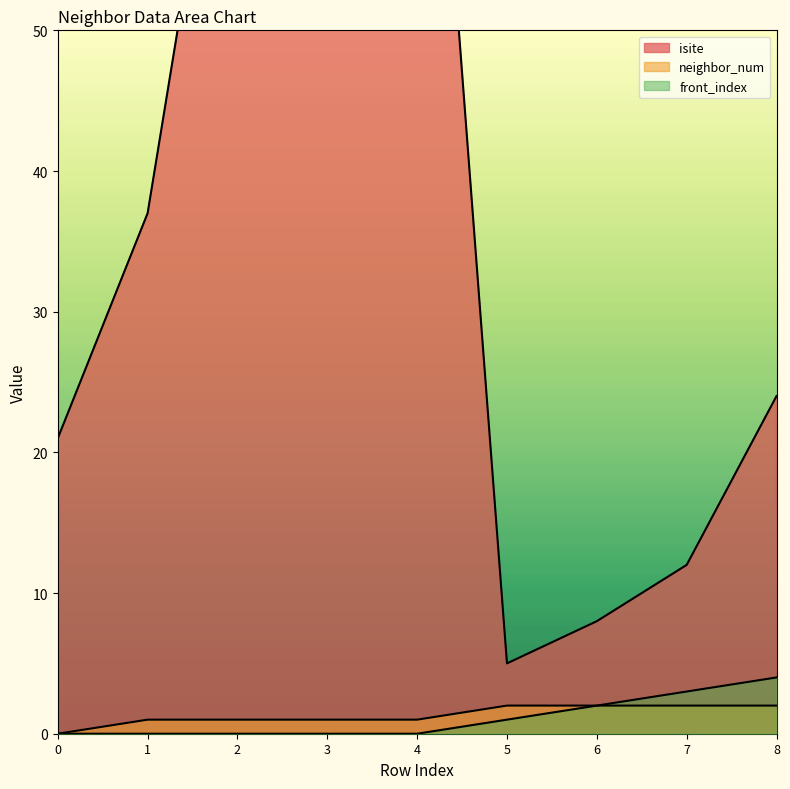

The isite series shows 21 at 0. True or false?

True